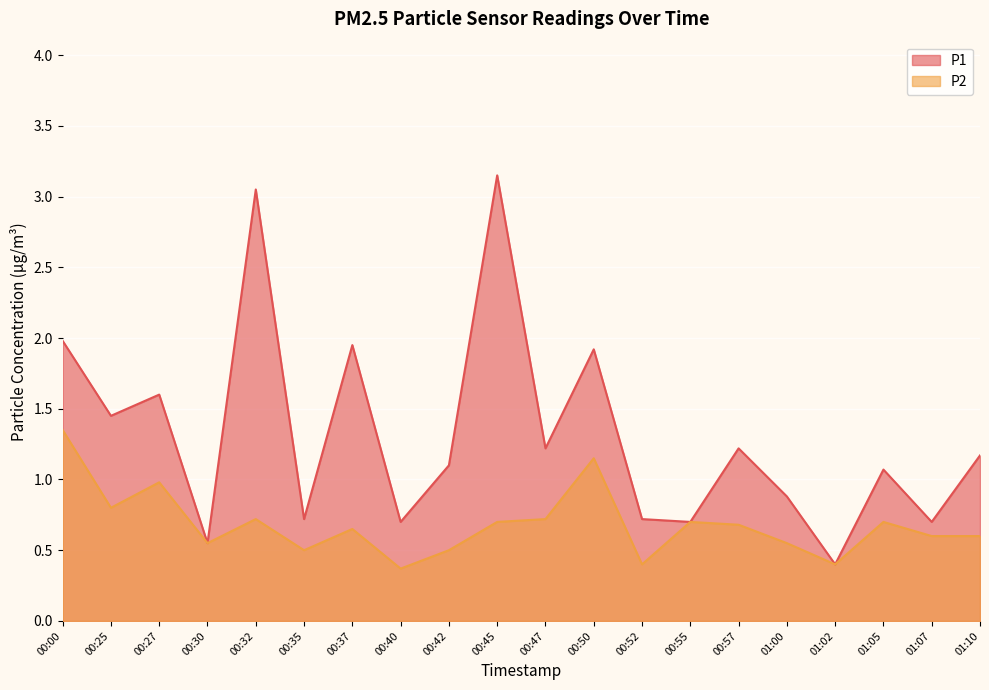

Reading left to right, transcribe all the data shown in this chart.

P1: 2.0	1.4	1.6	0.6	3.0	0.7	1.9	0.7	1.1	3.1	1.2	1.9	0.7	0.7	1.2	0.9	0.4	1.1	0.7	1.2
P2: 1.4	0.8	1.0	0.6	0.7	0.5	0.7	0.4	0.5	0.7	0.7	1.1	0.4	0.7	0.7	0.6	0.4	0.7	0.6	0.6